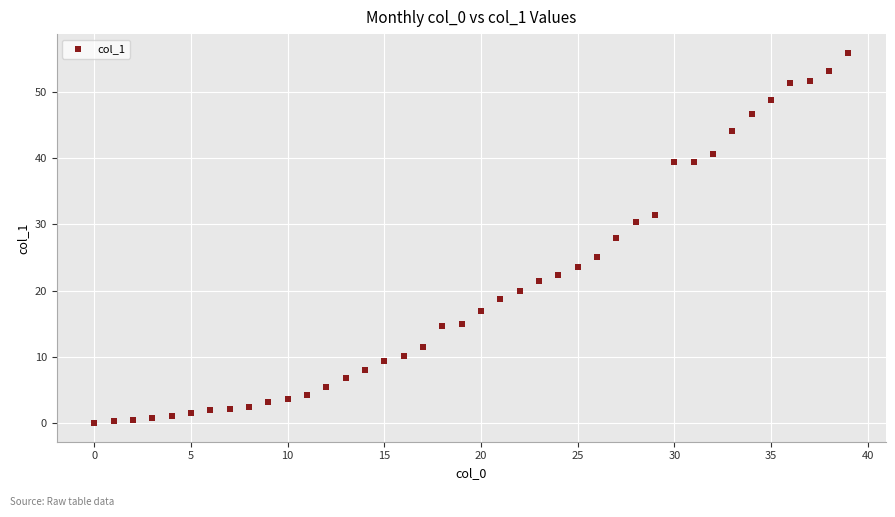

What is the range of Y values (max minus min)?

55.9